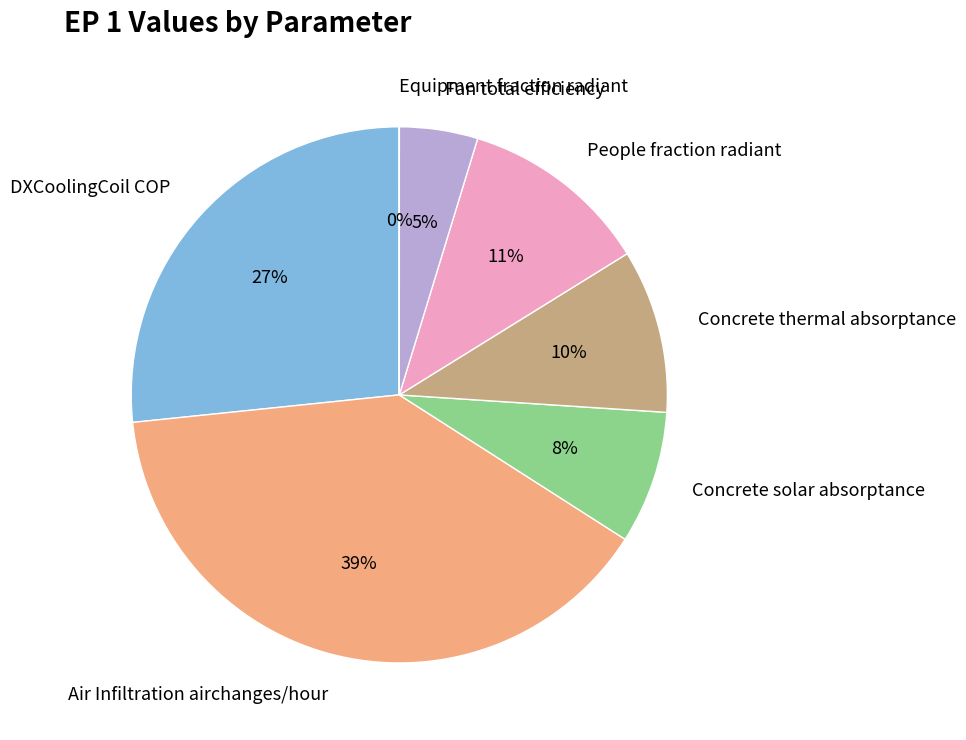

Is it true that Concrete solar absorptance is 1% of the pie?

False